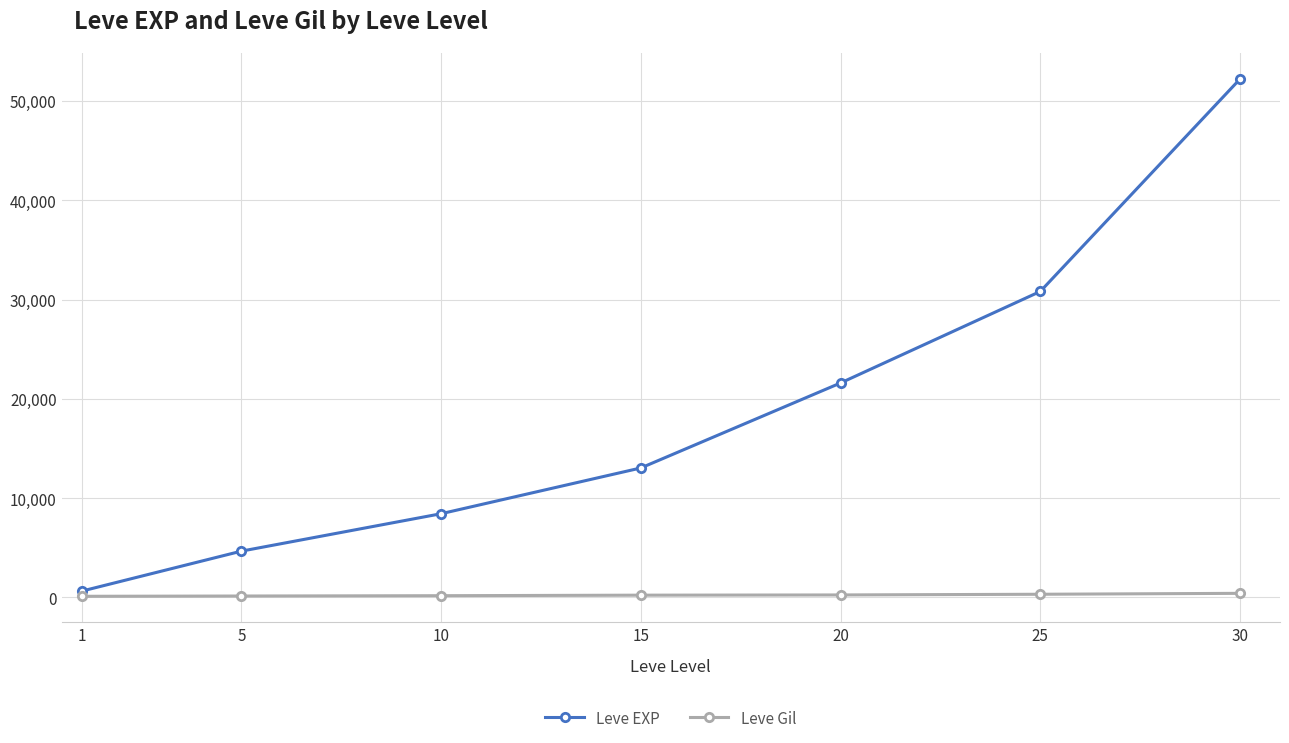

Is this an area chart (filled region under the line)?

No